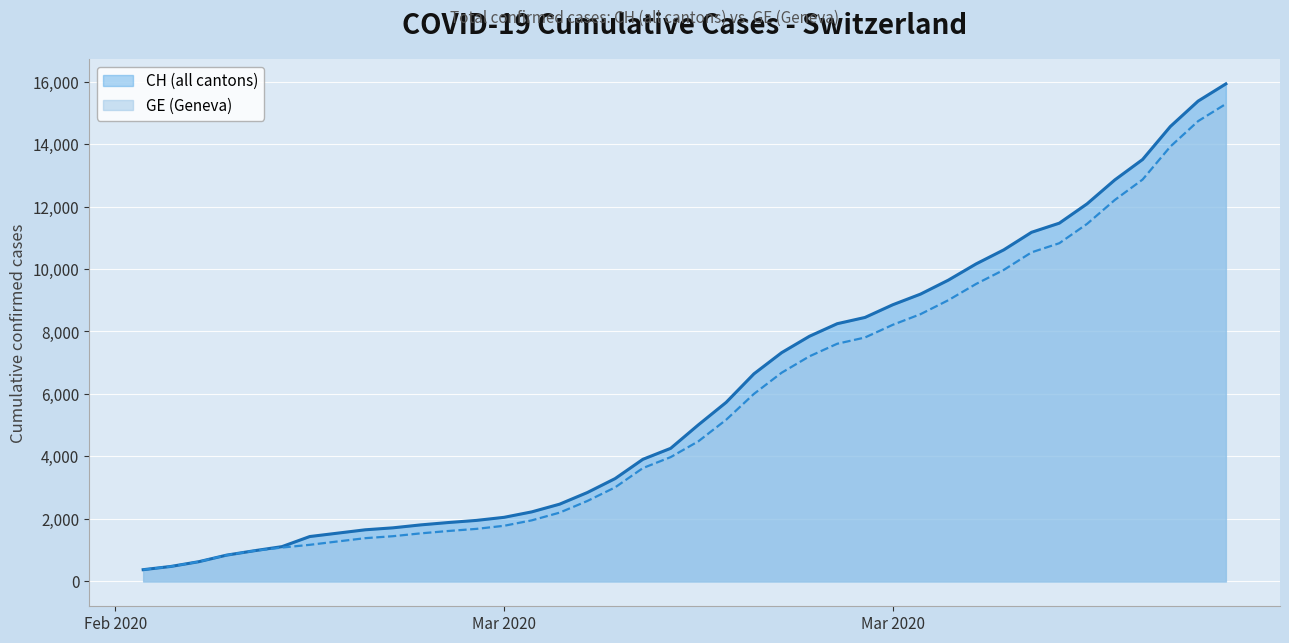

What is the sum of all GE values?

225656